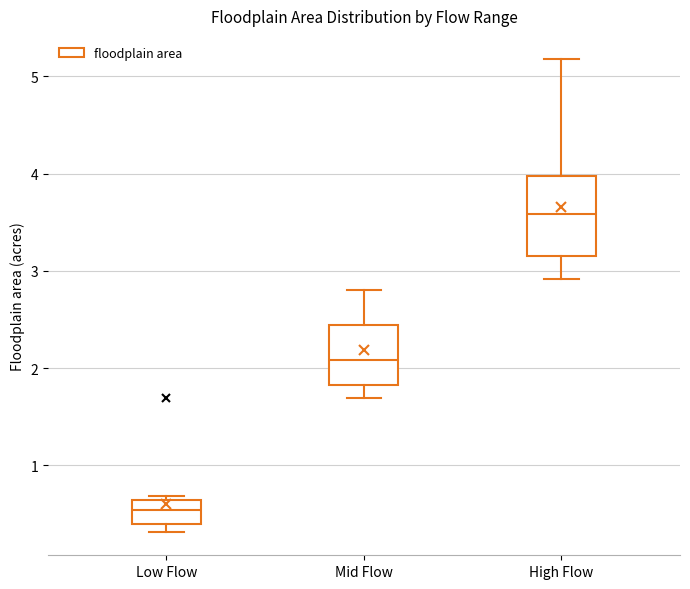

Where does the lower whisker of the box for High Flow end on the y-axis? The values are not printed on the chart, so give them approximately, as read against the axis.

2.9